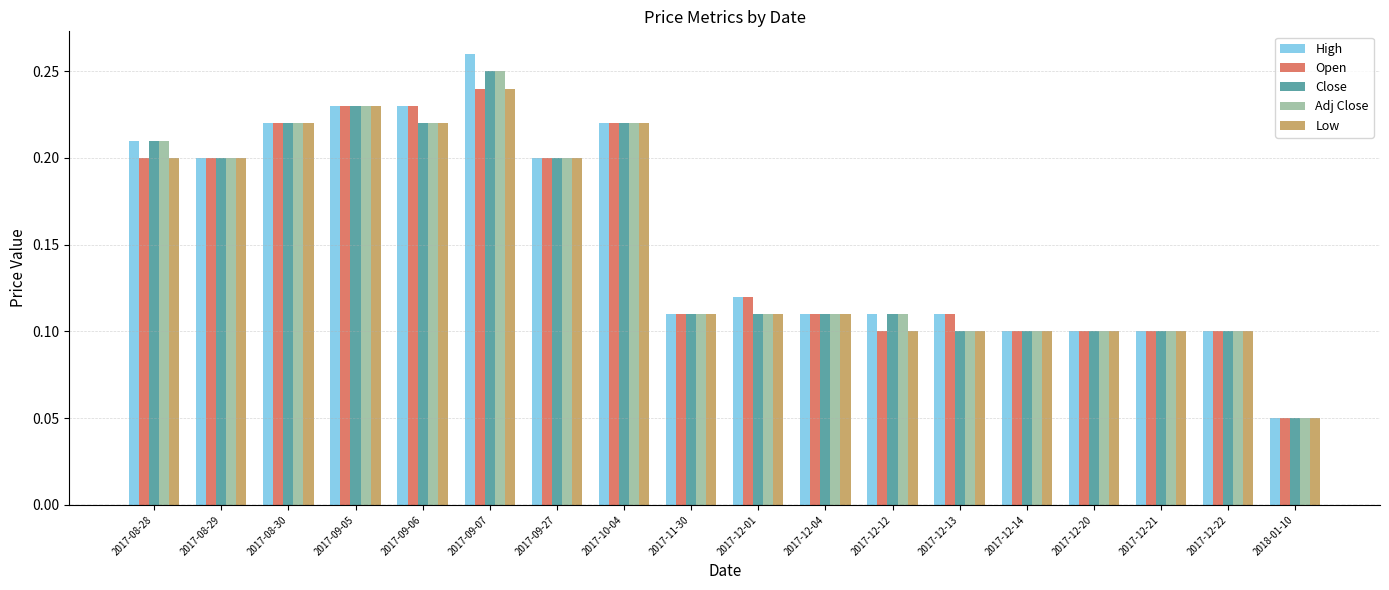

The value of High at 2017-12-12 is 0.1. True or false?

True